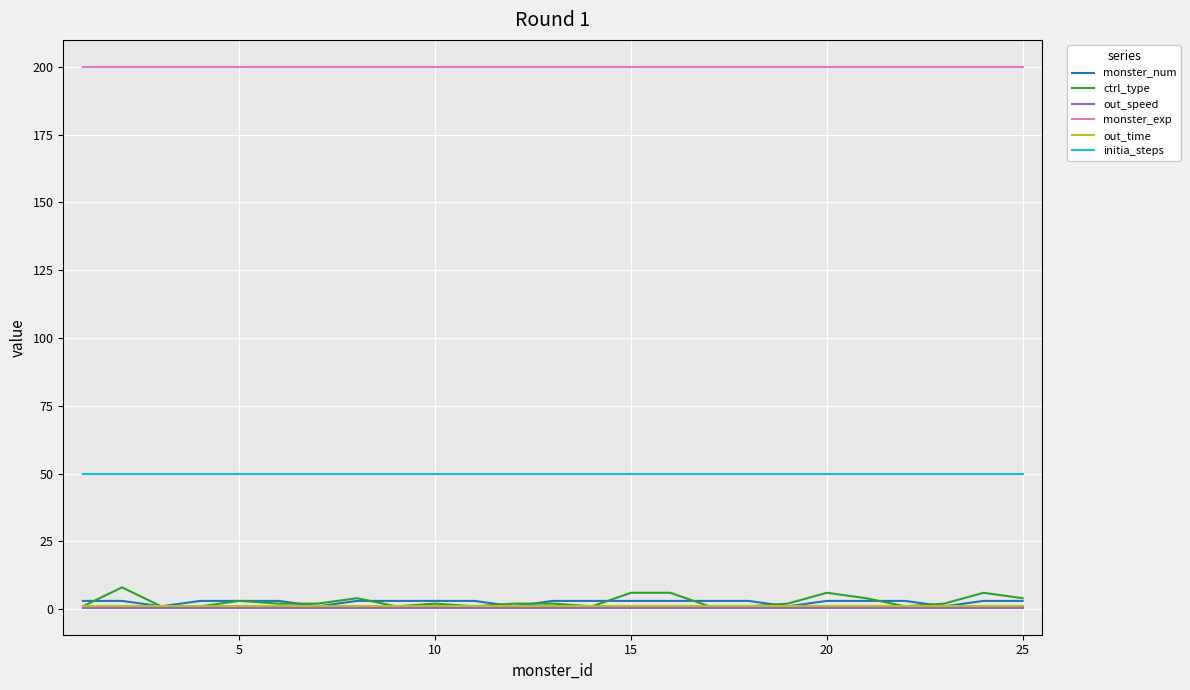

Which series has the largest total across all categories?

monster_exp